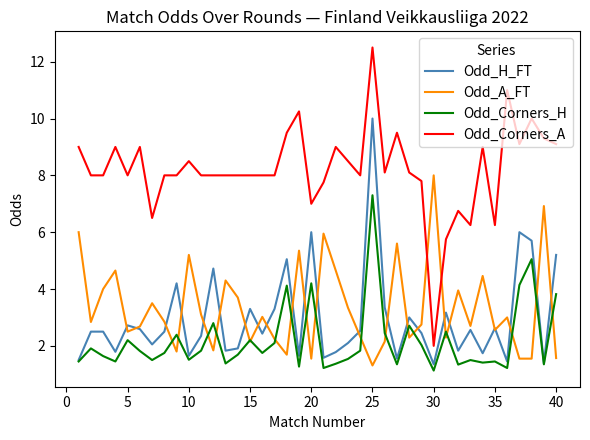

How many lines are shown in the chart?

4